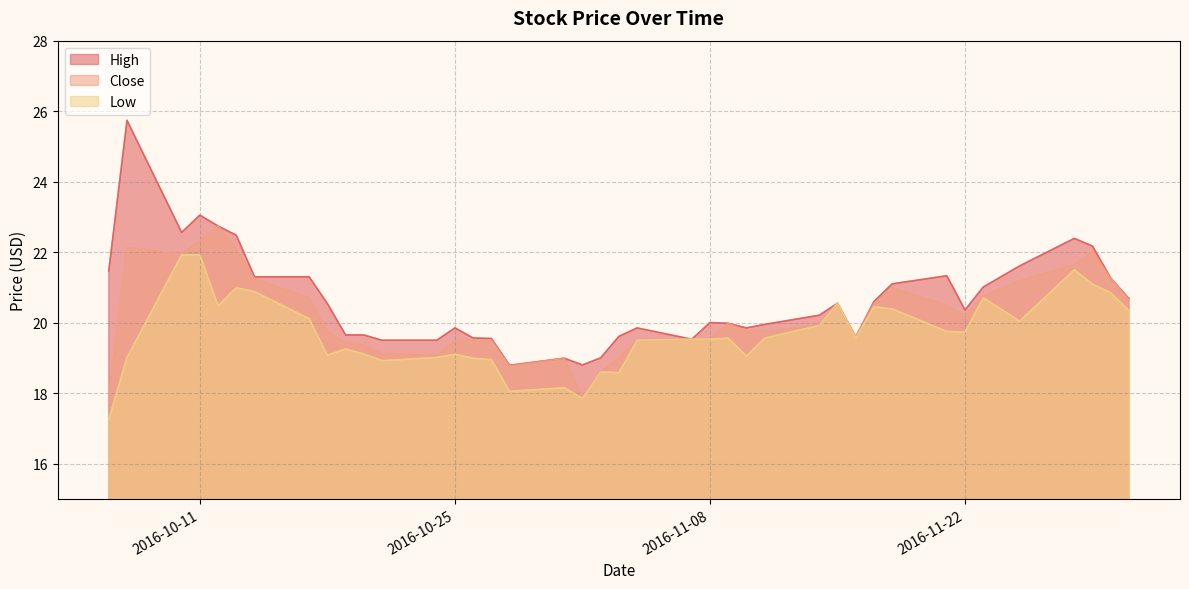

What is the highest value of the High series?

25.7